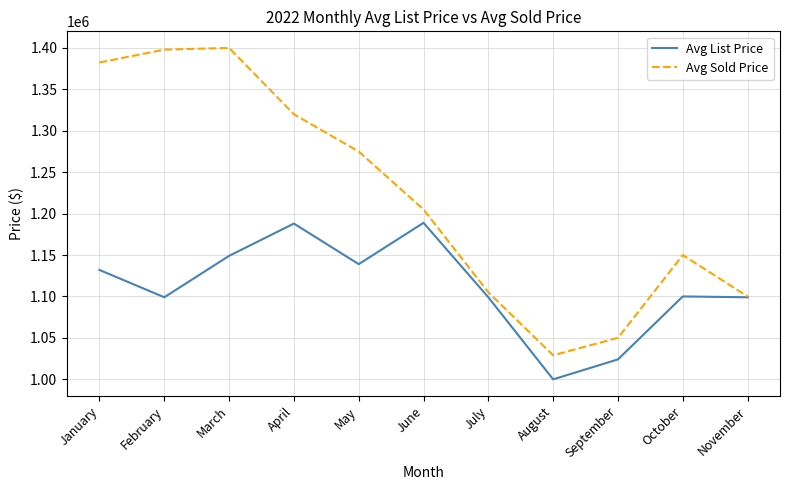

Between July and October, which series saw the biggest shift?

Avg Sold Price